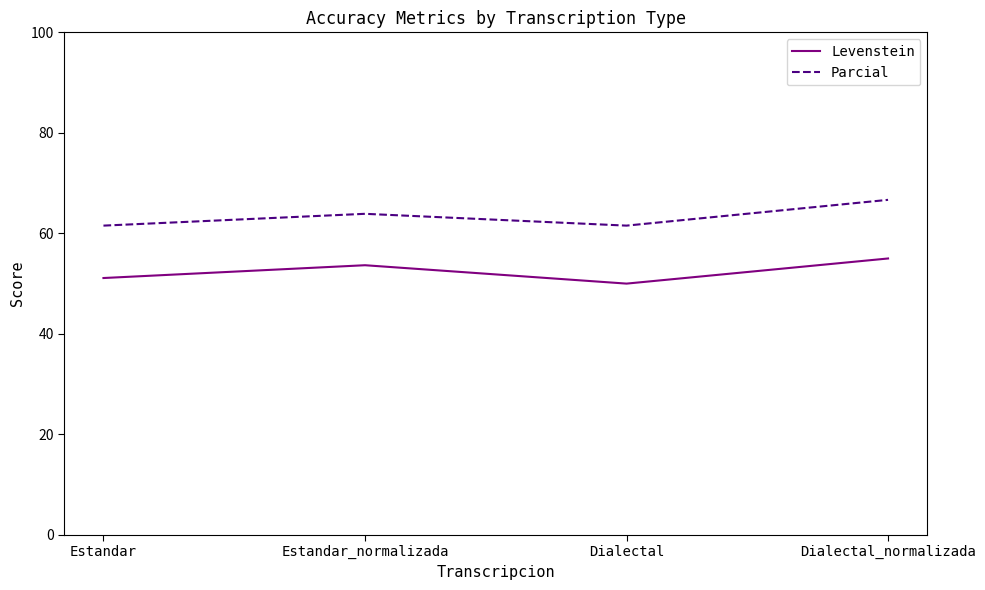

What position from the right is Estandar_normalizada?

3